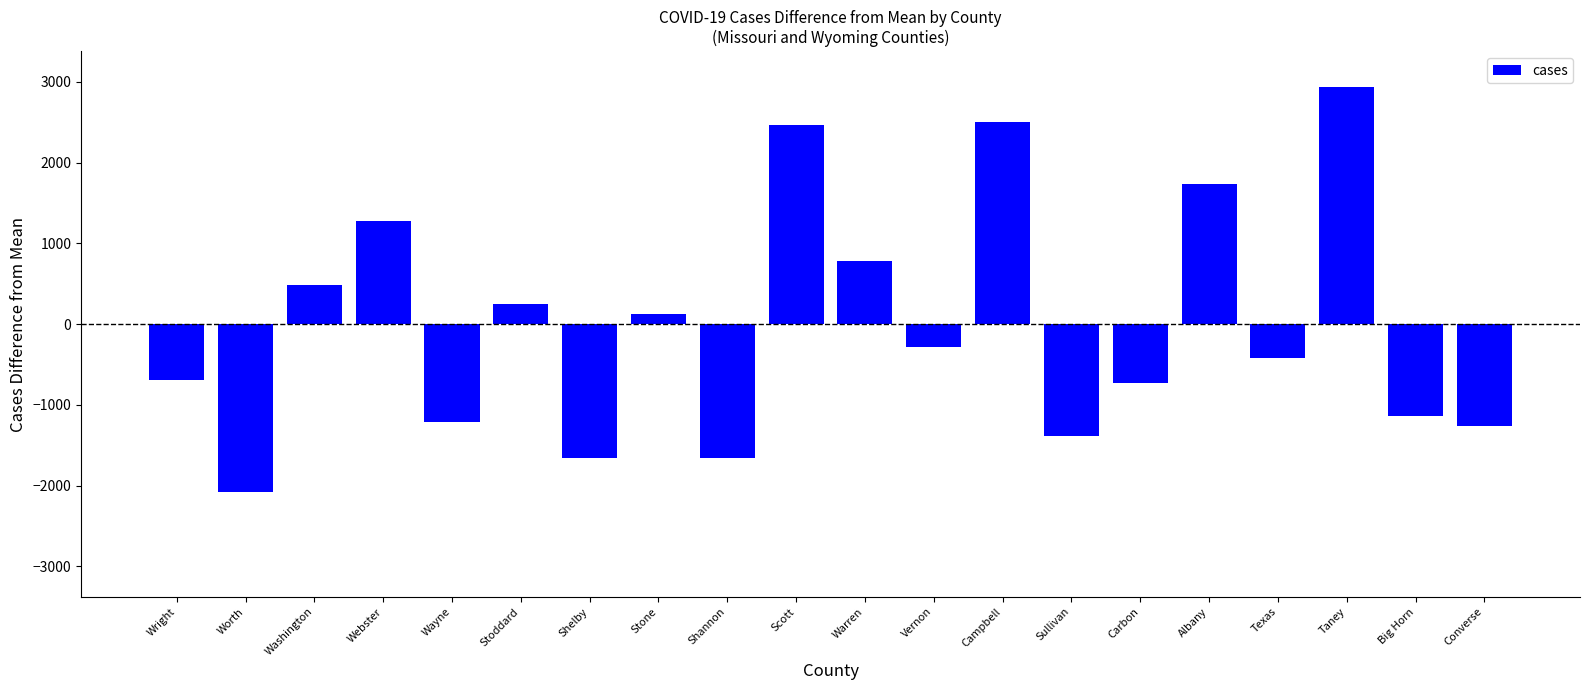

What is the smallest value displayed?

-2083.3